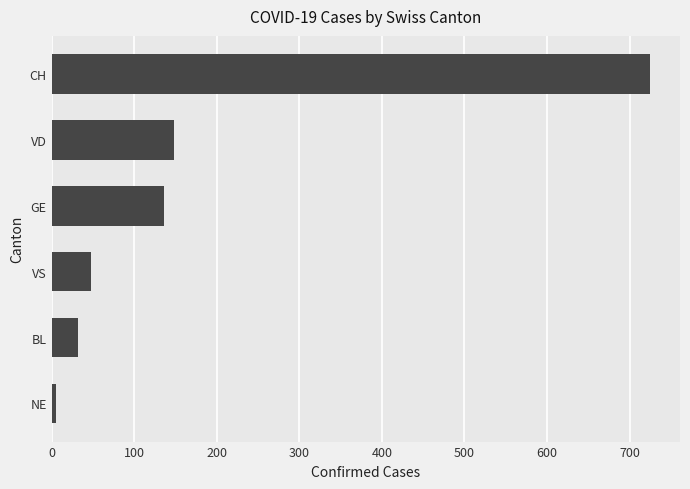

Rank the categories by value from highest to lowest.

CH, VD, GE, VS, BL, NE